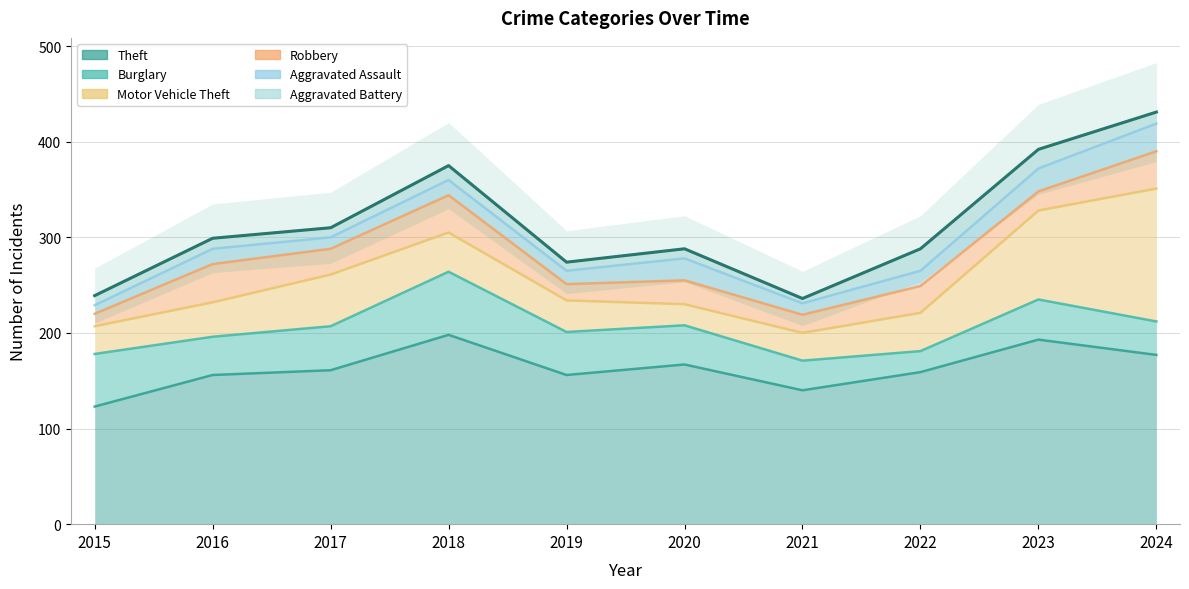

Where is the first local maximum for Robbery?

2016